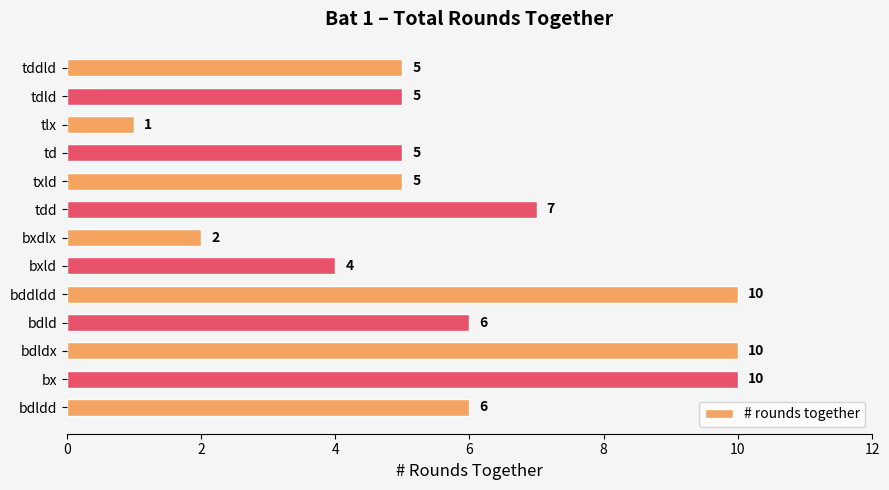

What is the difference between the maximum and second lowest values?

8